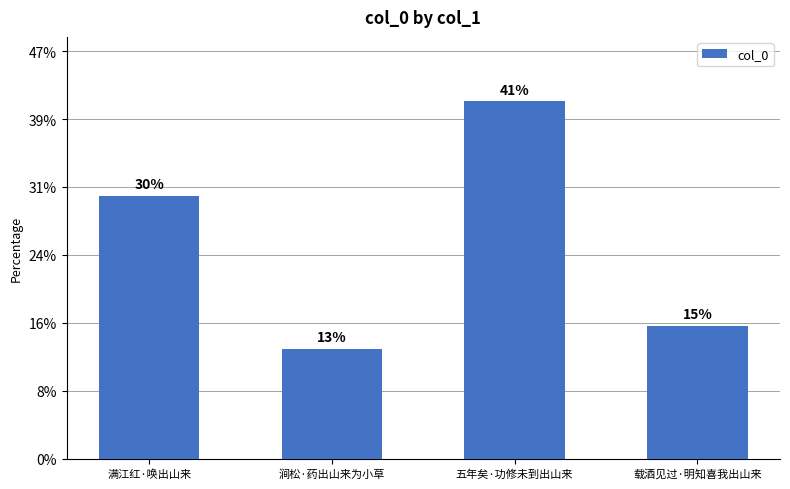

The value at 涧松·药出山来为小草 is 24684. True or false?

False